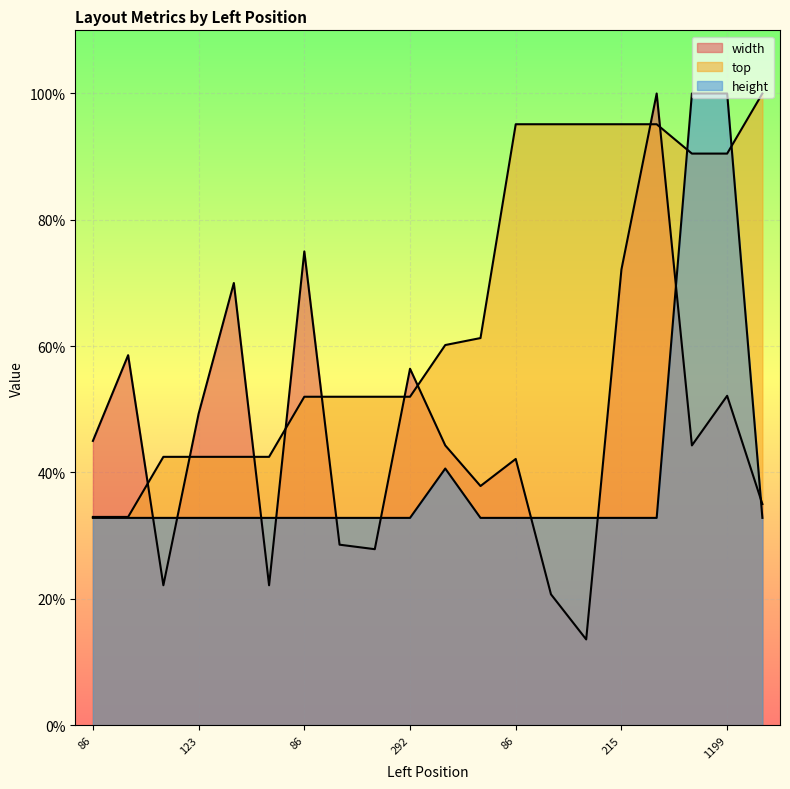

Between which two adjacent categories do top and width first intersect?

155 and 85